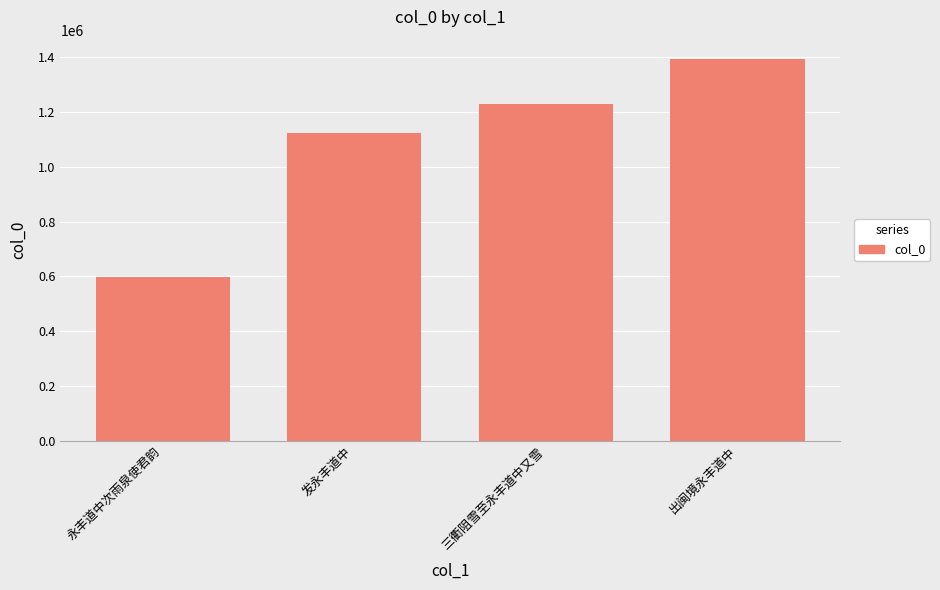

Does the chart contain any negative values?

No